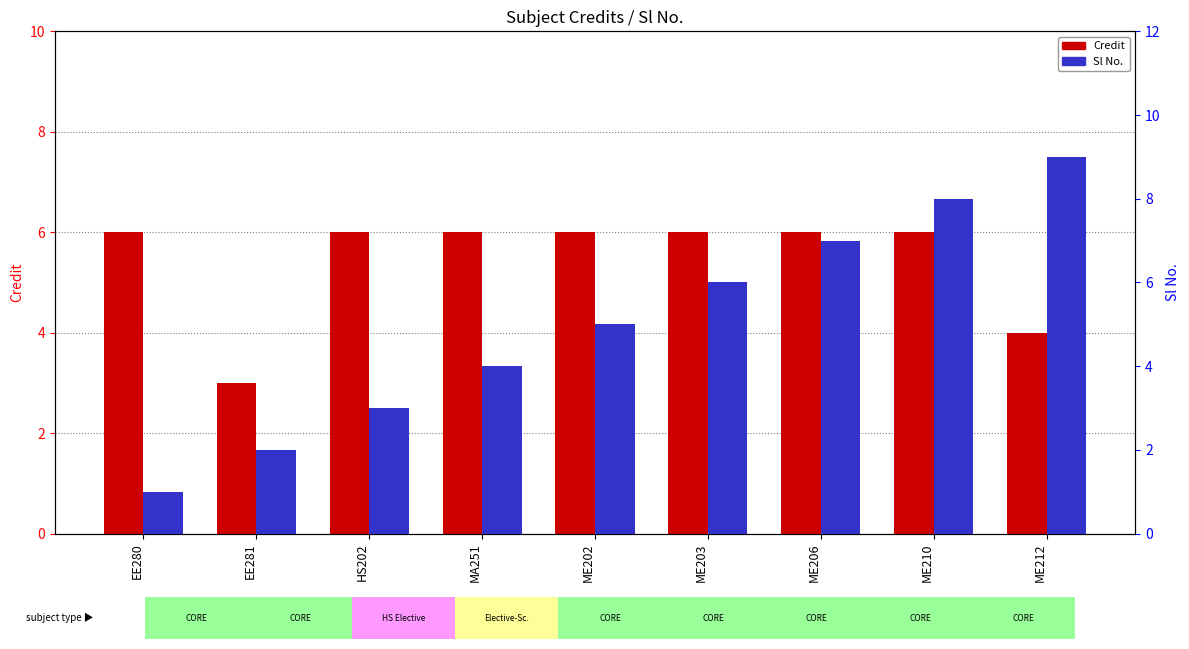

How many bars are there in each group?

2